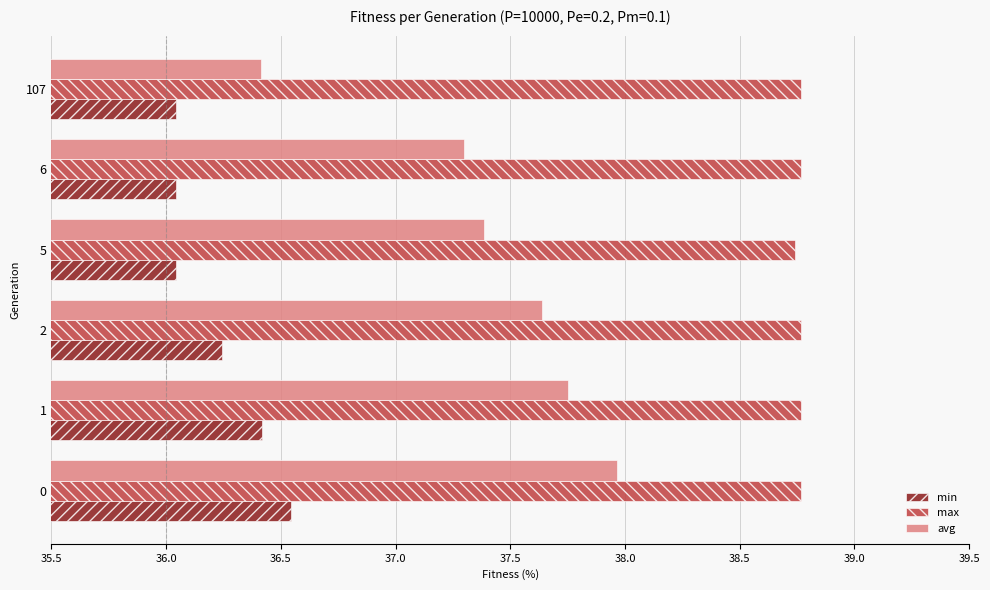

Which category has the highest value in the min series?

0